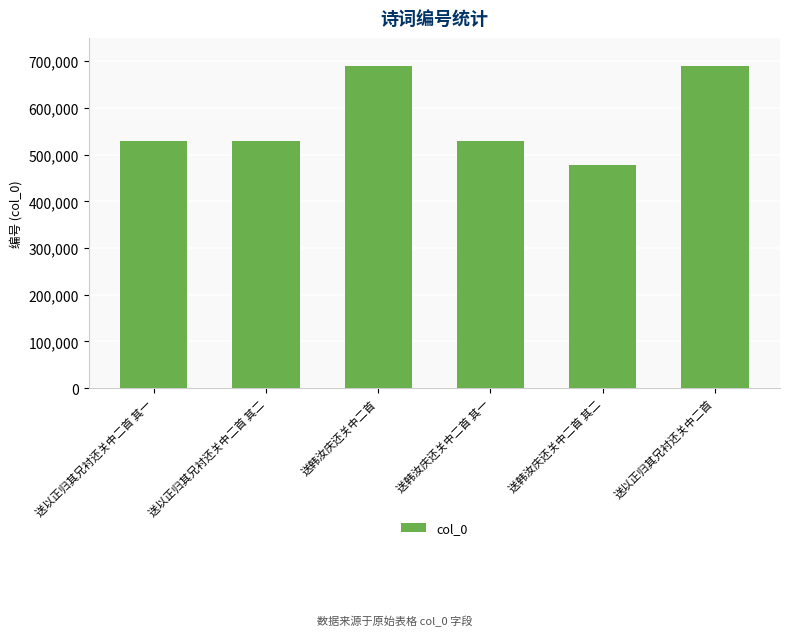

True or false: the data shows 378373 at 送以正归其兄衬还关中二首.

False